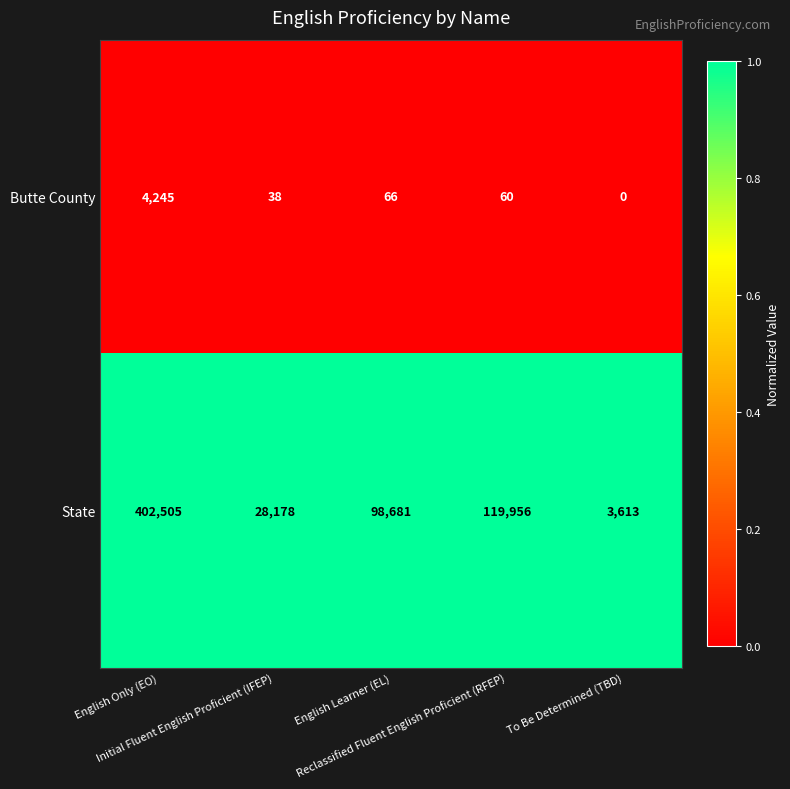

Which series changed the most between English Only (EO) and Reclassified Fluent English Proficient (RFEP)?

State